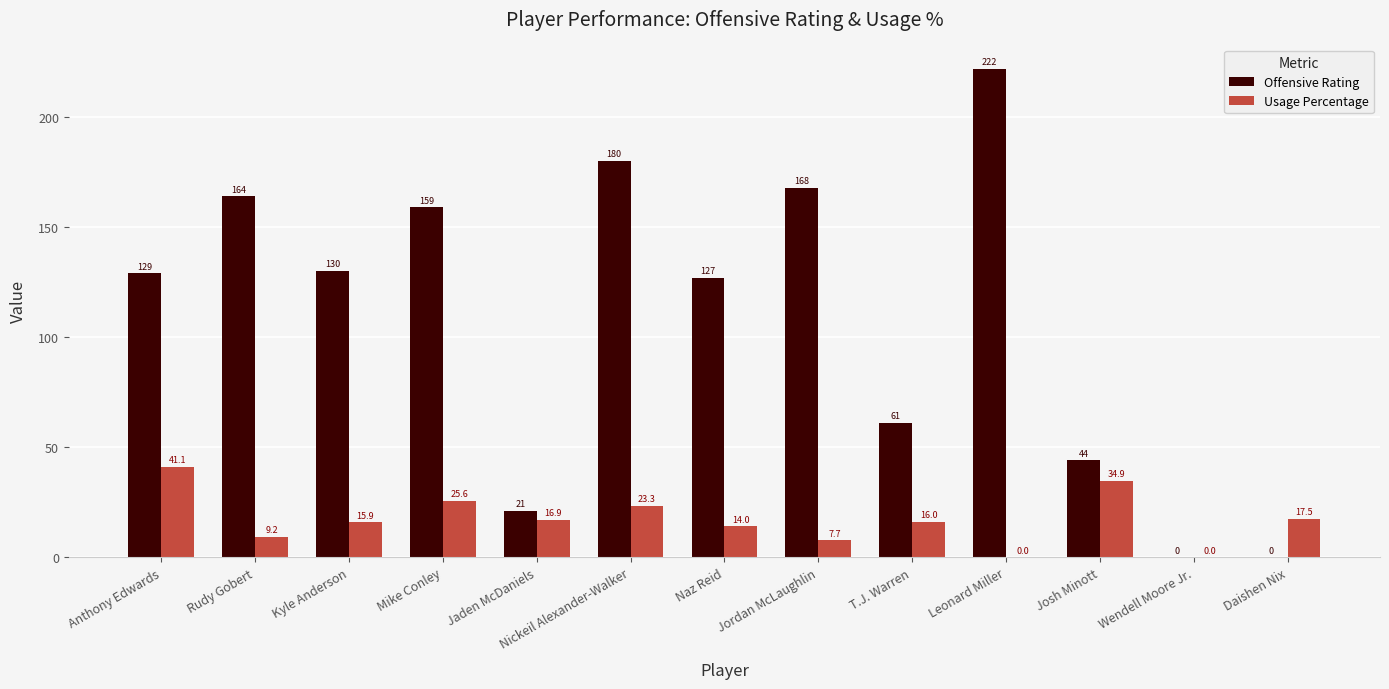

Is the value of Usage Percentage at Kyle Anderson greater than the value of Offensive Rating at Rudy Gobert?

No